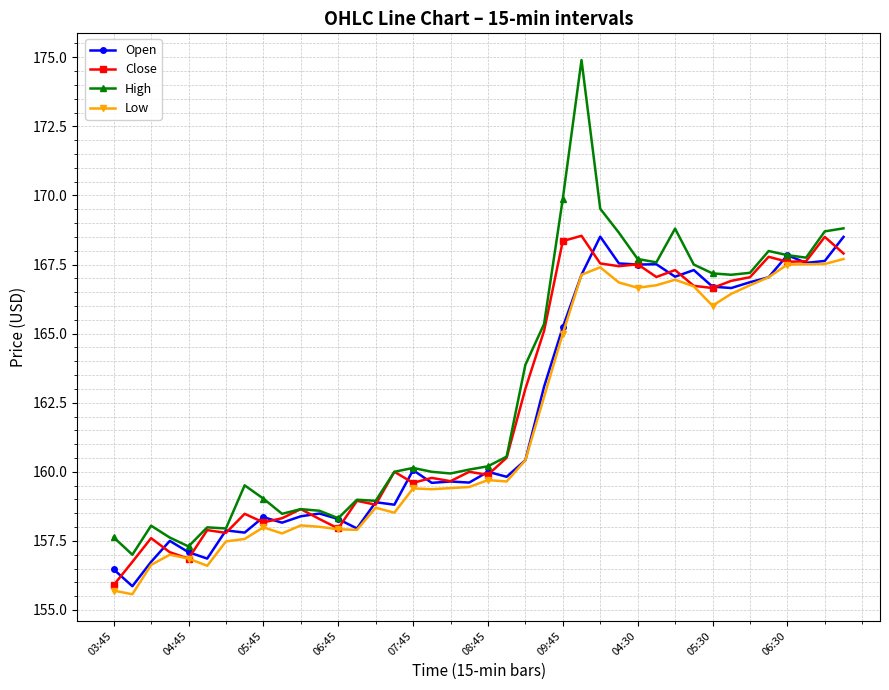

What is the lowest value of the Low series?

155.6